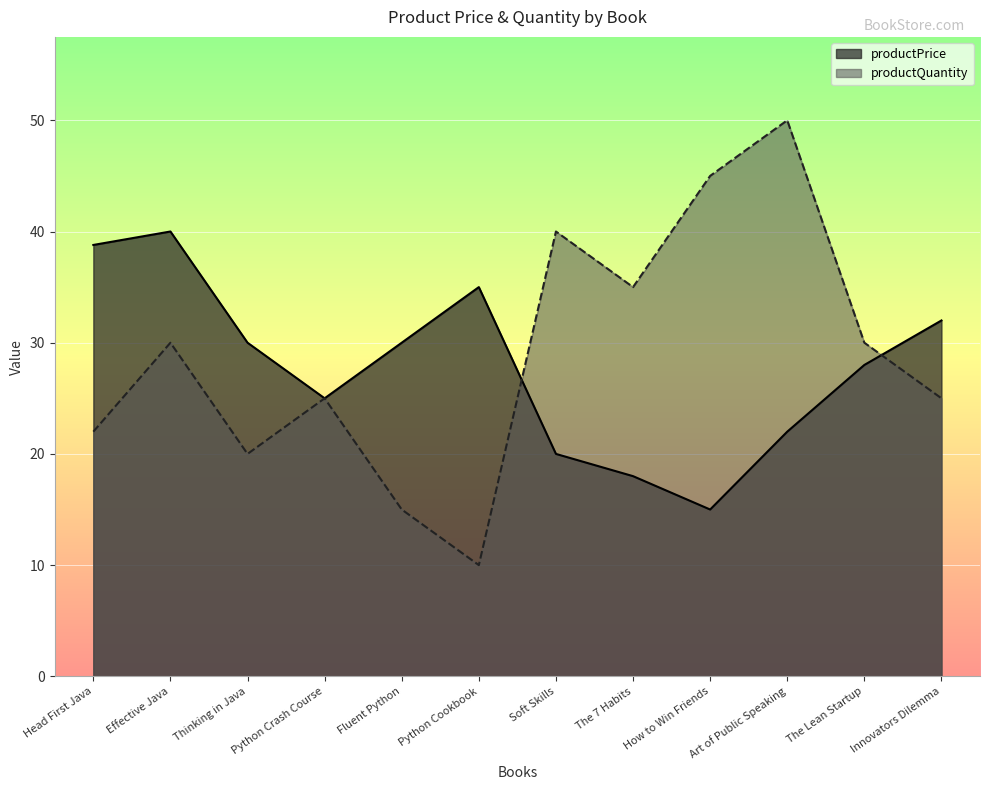

Between Fluent Python and Innovators Dilemma, which is larger?

Innovators Dilemma